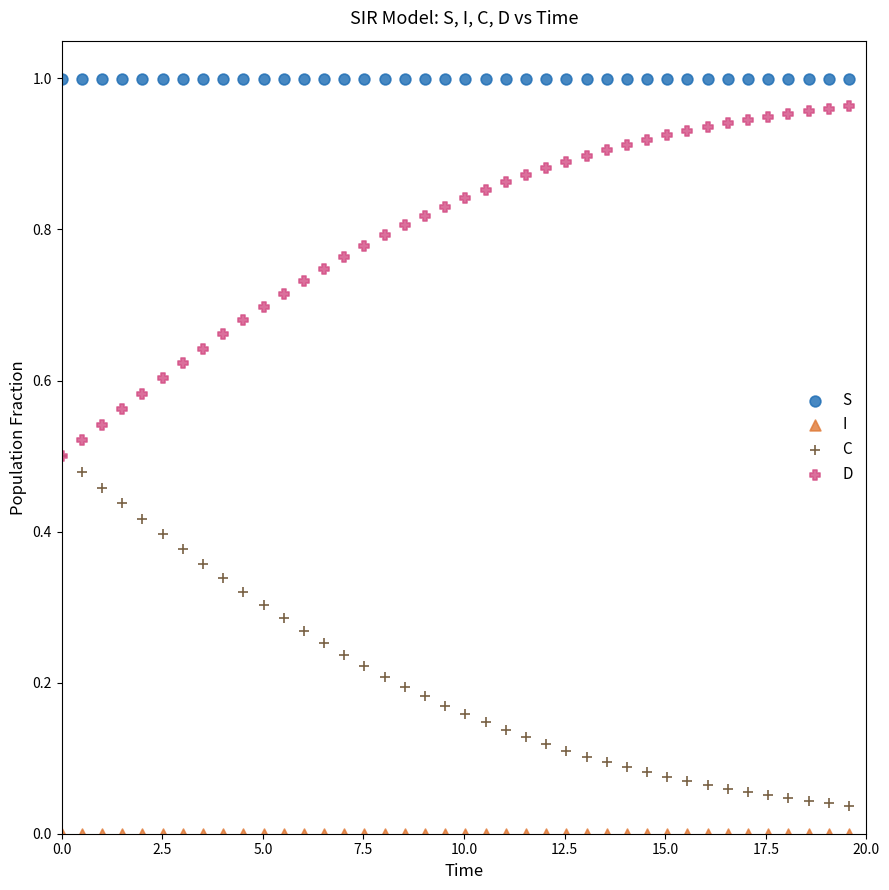

What are all the series names shown in the legend?

S, I, C, D